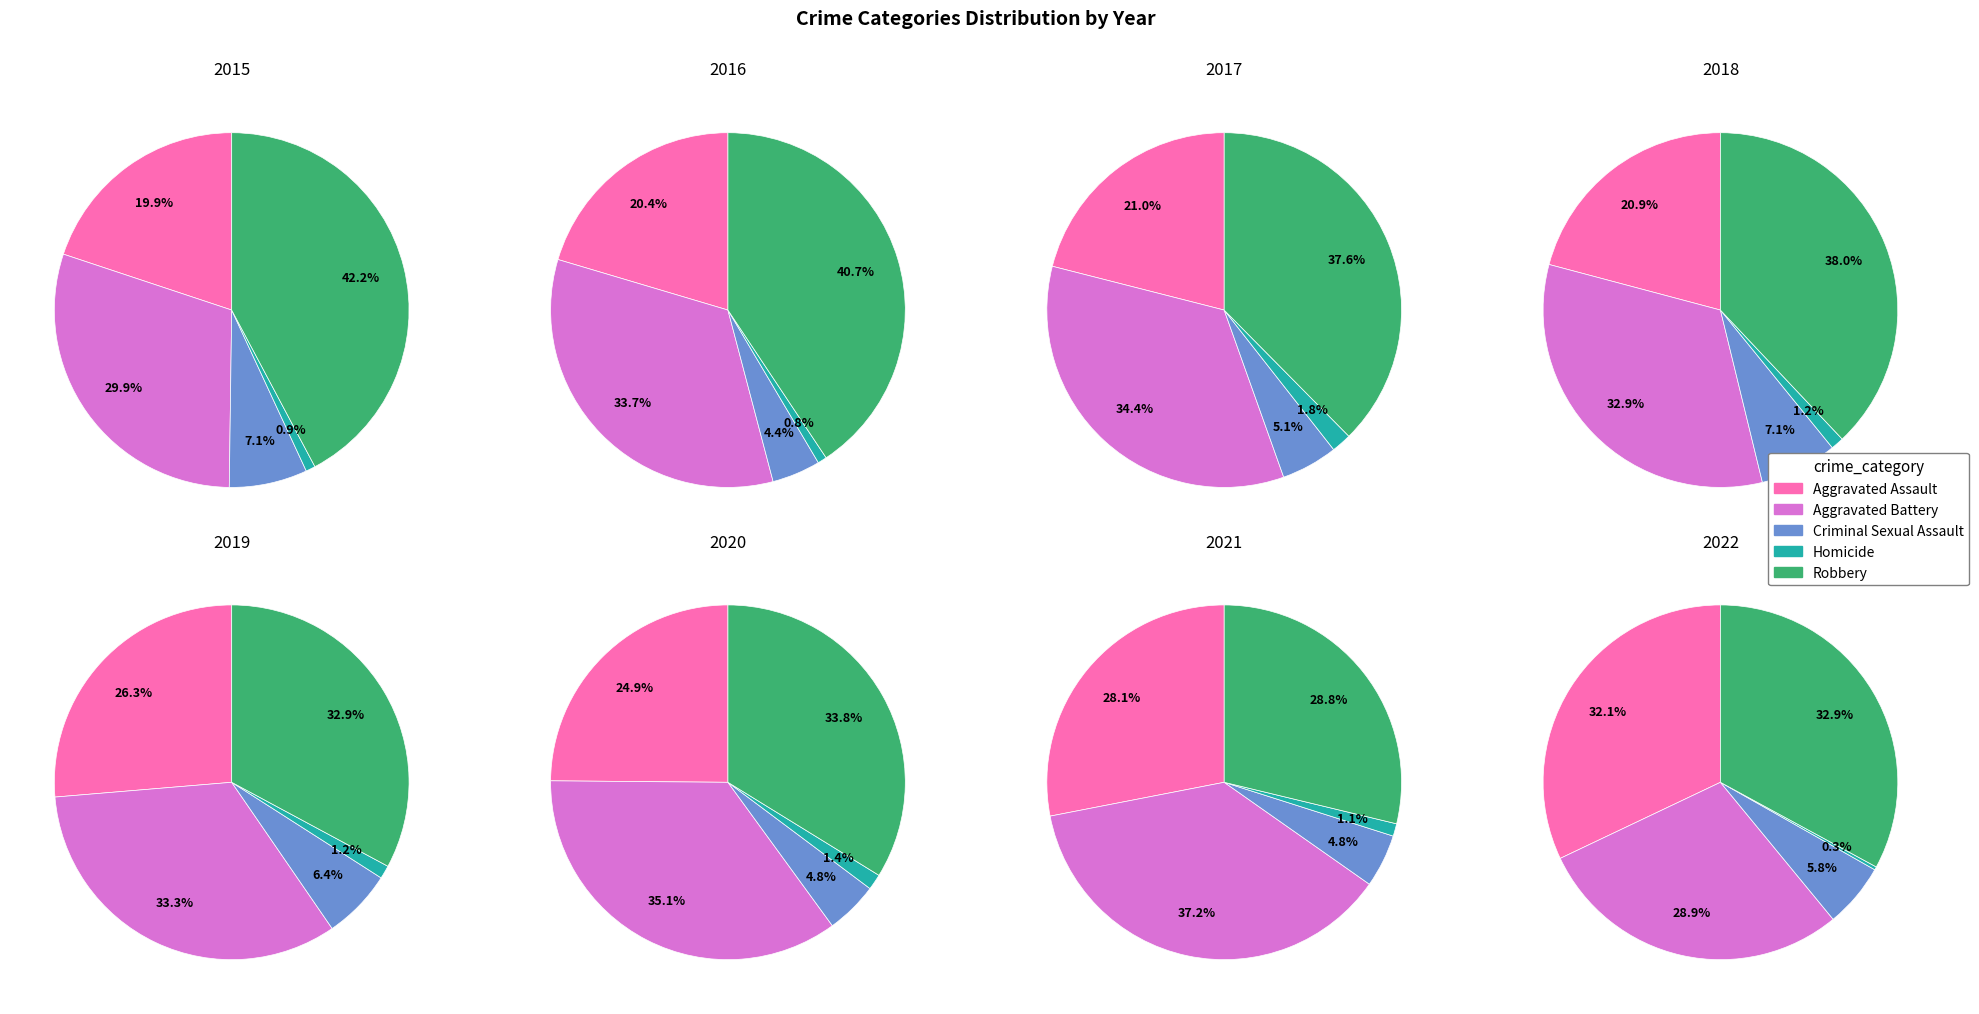

Which series has the largest range (max minus min)?

Robbery